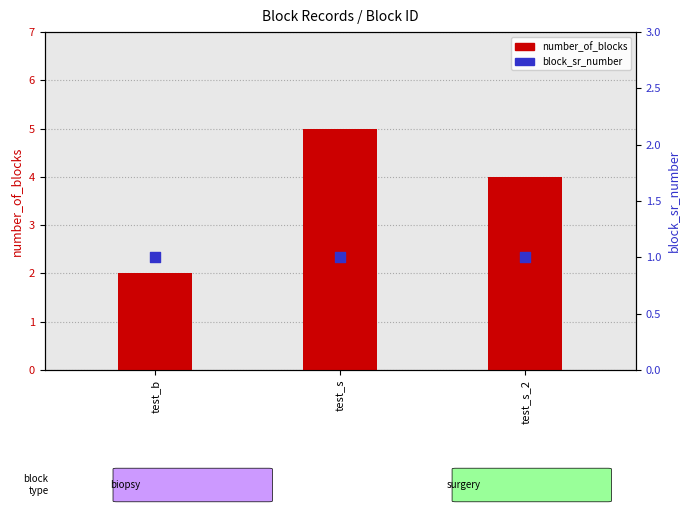

What are all the series names shown in the legend?

number_of_blocks, block_sr_number